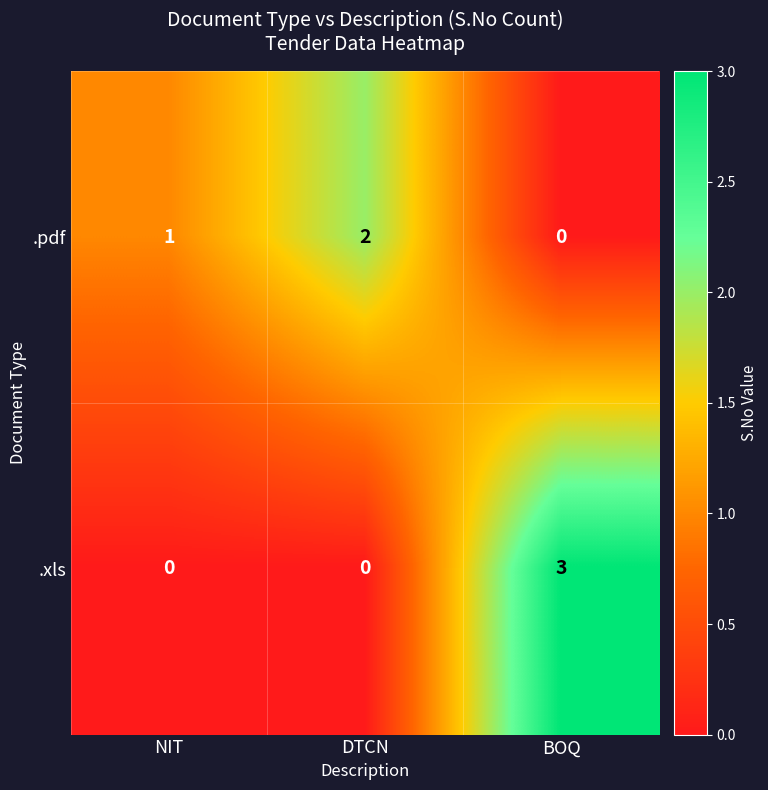

Reading left to right, transcribe all the data shown in this chart.

.pdf: NIT=1	DTCN=2	BOQ=0
.xls: NIT=0	DTCN=0	BOQ=3